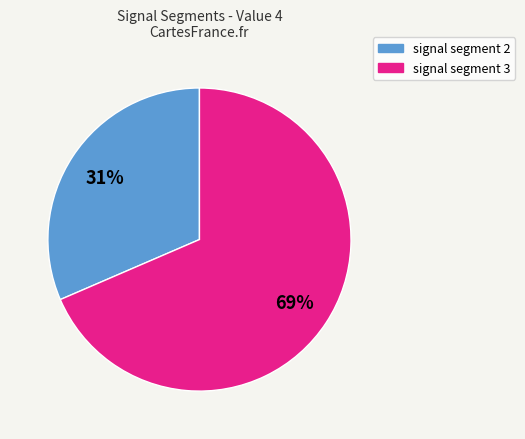

Is there a majority slice in this chart?

Yes